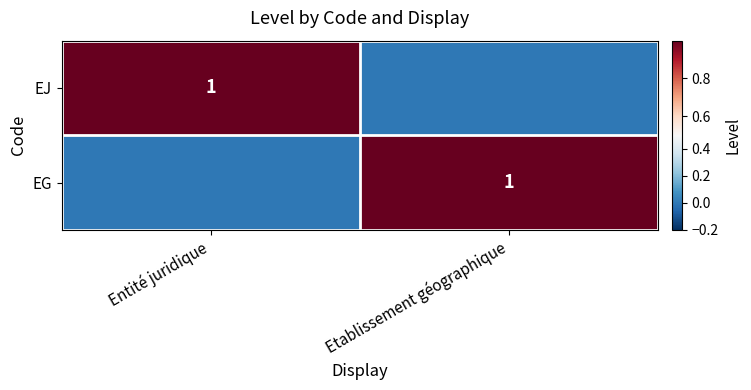

How many values in the EJ series are below 1?

1